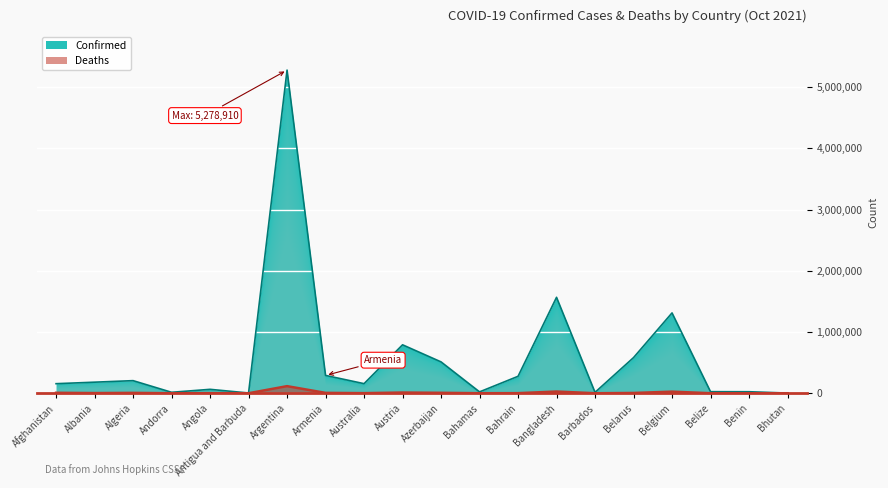

What is the spread (max minus min) of values at Barbados?

14627